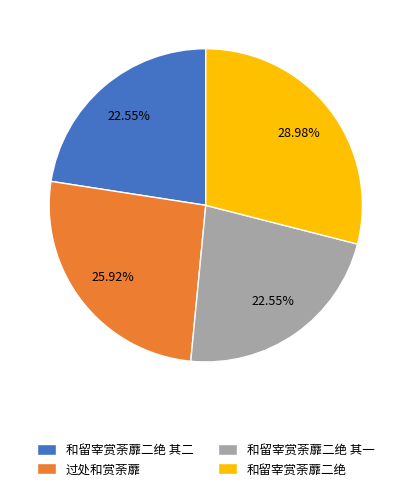

Does 和留宰赏荼蘼二绝 represent more than half of the total?

No